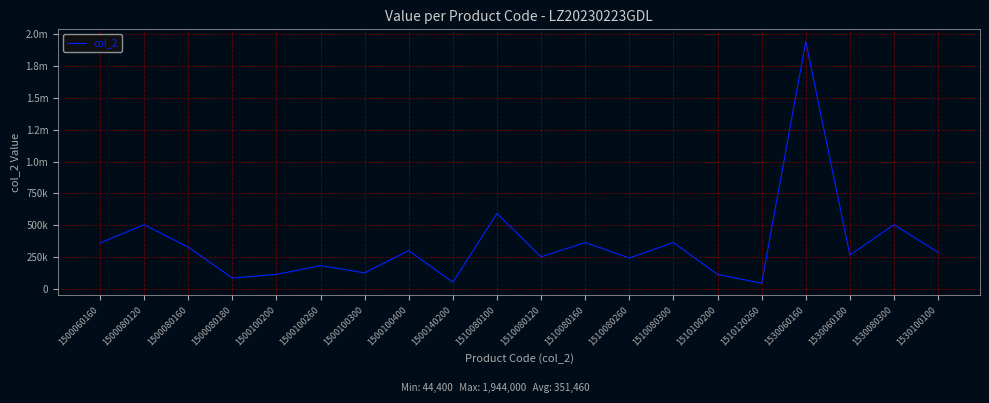

Is this an area chart (filled region under the line)?

No